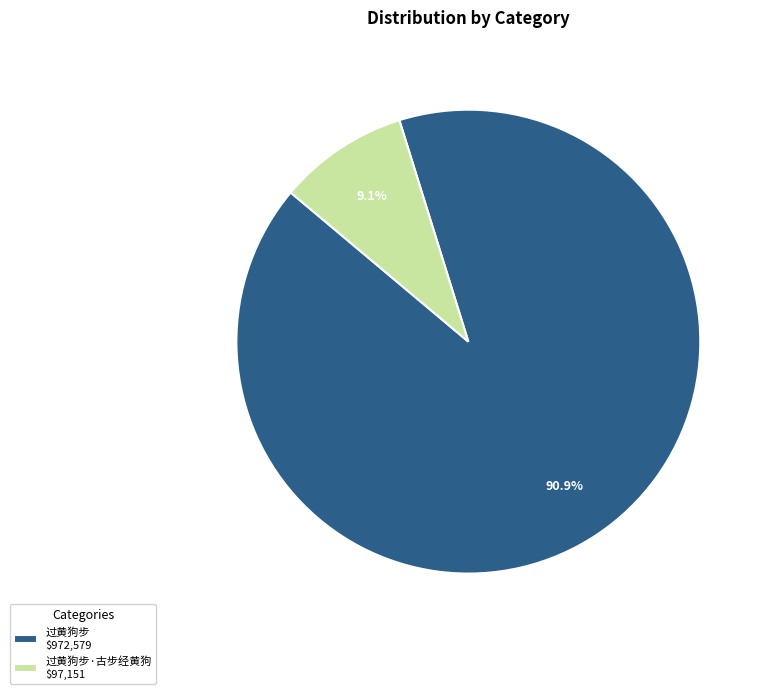

What portion of the pie excludes 过黄狗步 $972,579?

9.1%